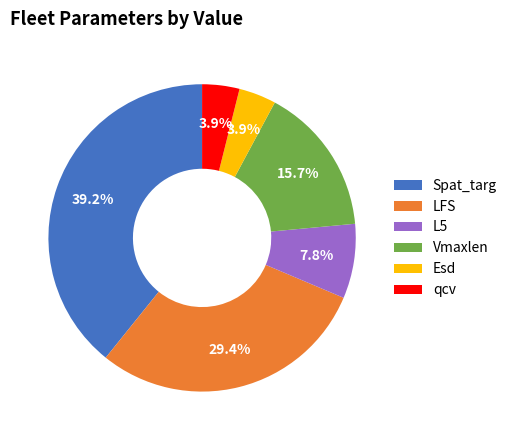

Does any single category account for the majority?

No